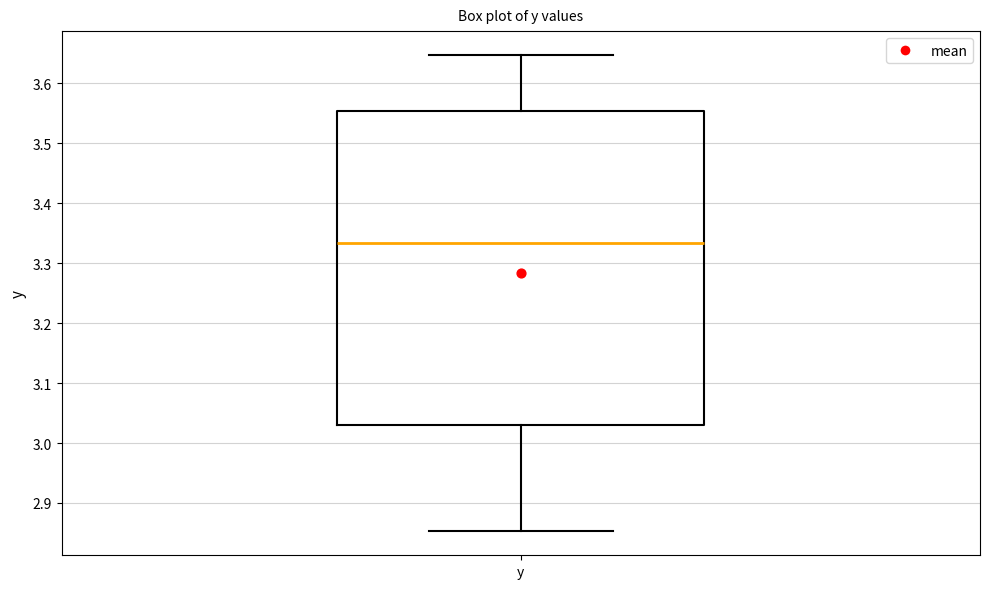

Transcribe this box plot: give where the median line is, the range the box spans, and where the two whiskers end, as read against the y-axis. The values are not printed on the chart, so give them approximately, as read against the axis.

median 3.33, box 3.03 to 3.55, whiskers 2.85 to 3.65